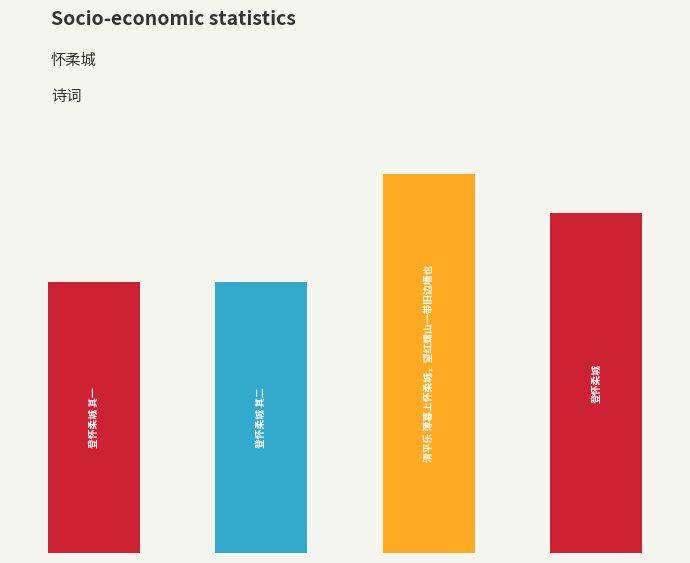

Rank the categories by value from highest to lowest.

2, 3, 1, 0